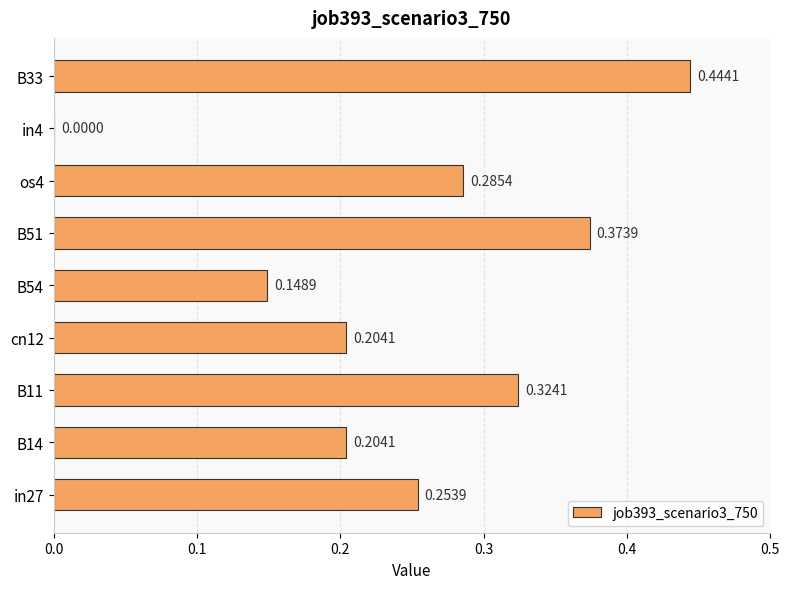

Are the bars horizontal?

Yes